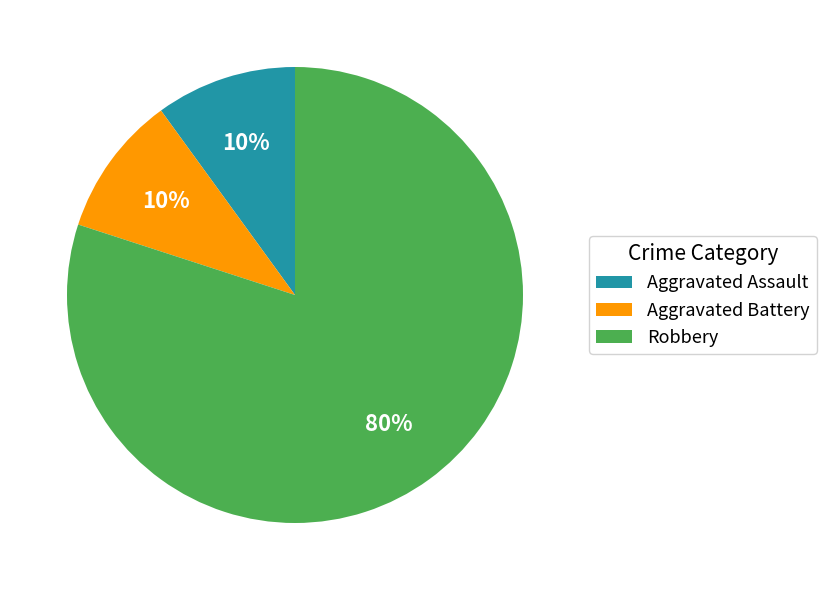

Which slice is the largest?

Robbery